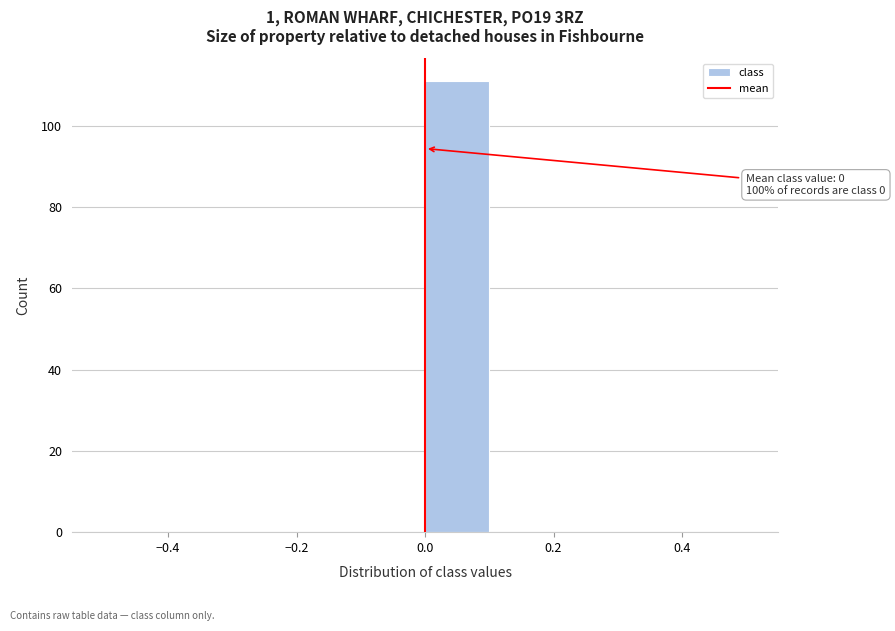

Which range on the x-axis has the tallest bar?

0.0 to 0.1